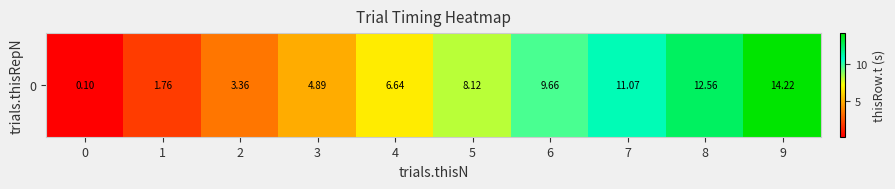

True or false: the data shows 8.1 at 5.

True